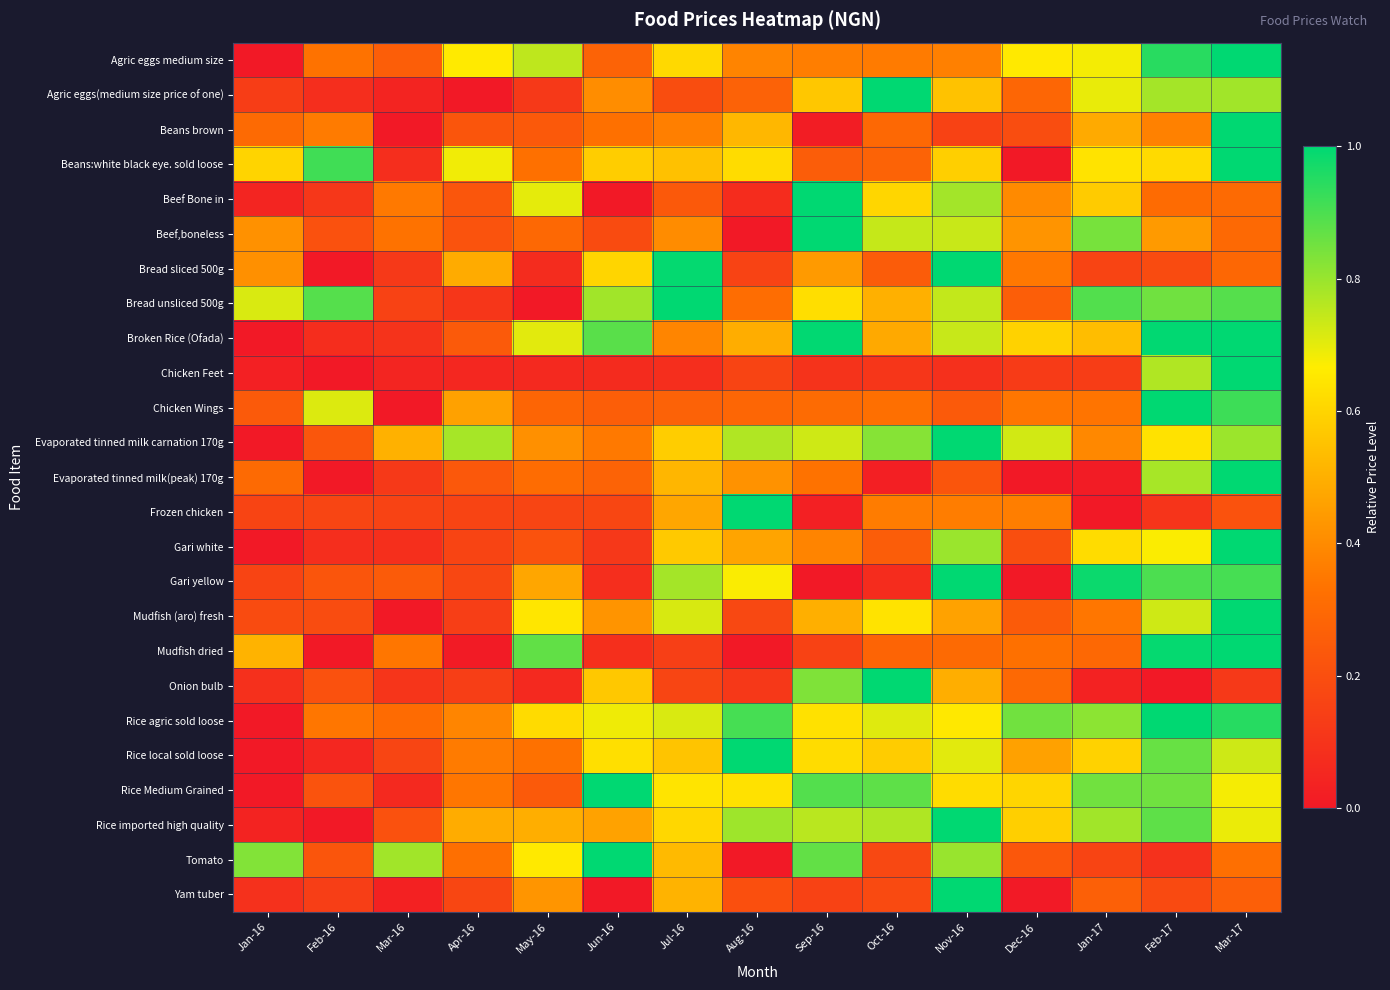

Between Feb-16 and Sep-16, which is larger?

Sep-16